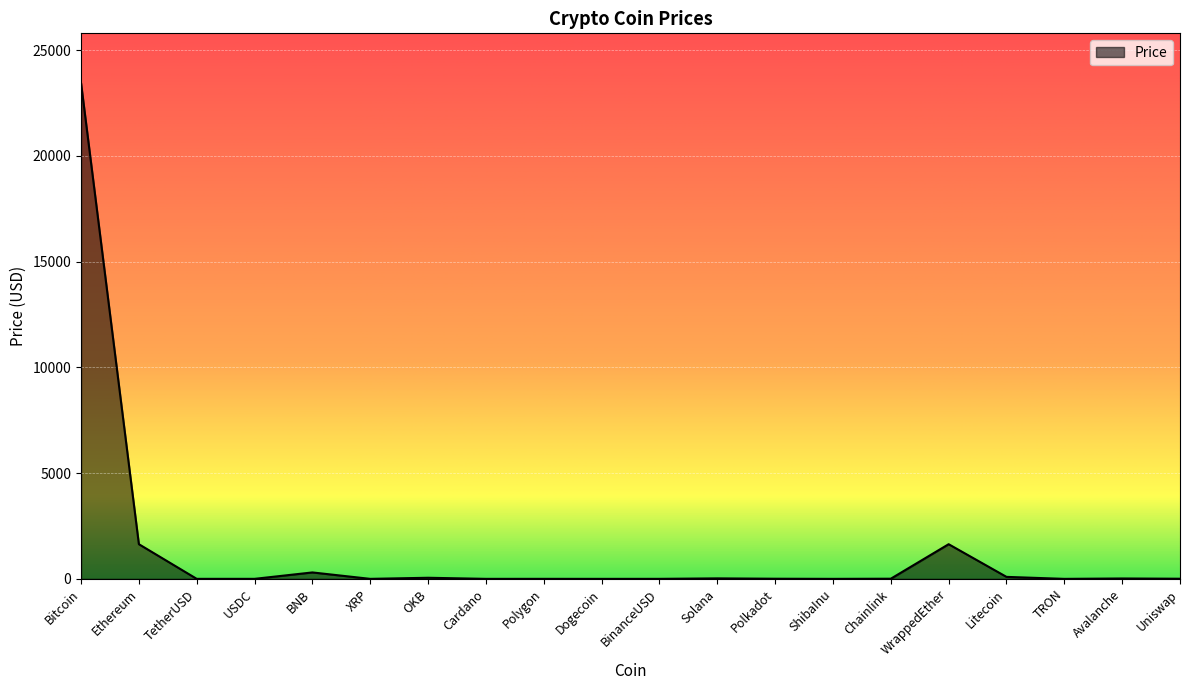

At which label is the value closest to 11726?

Ethereum